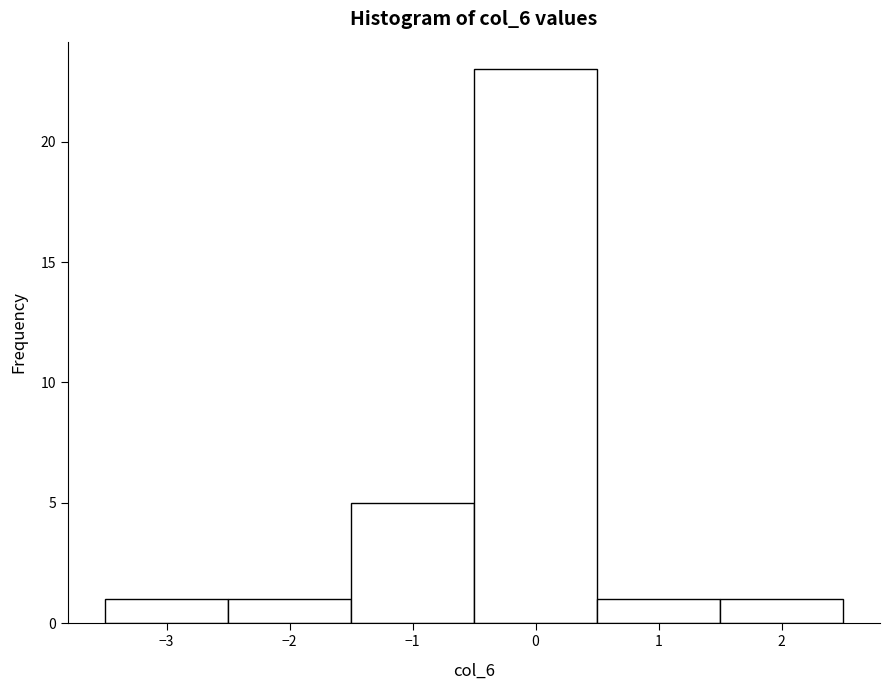

How tall is the bar that spans -2.5 to -1.5 on the x-axis? The values are not printed on the chart, so give them approximately, as read against the axis.

1